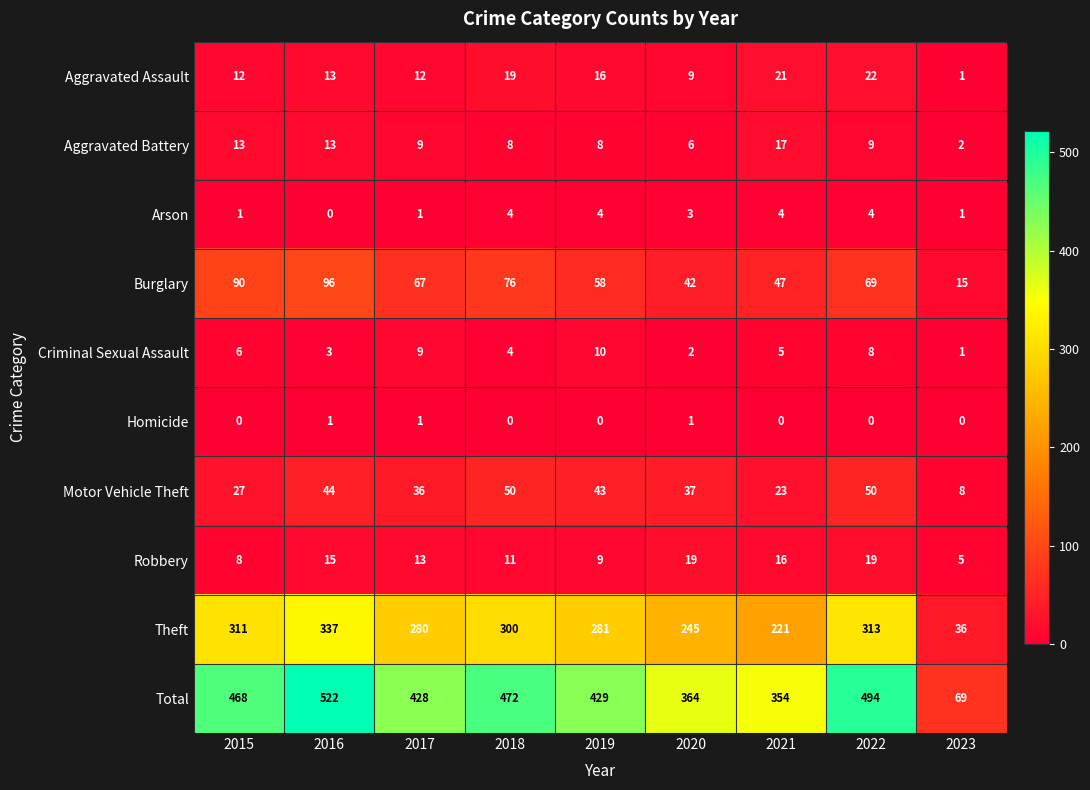

The Aggravated Battery series shows 8 at 2019. True or false?

True